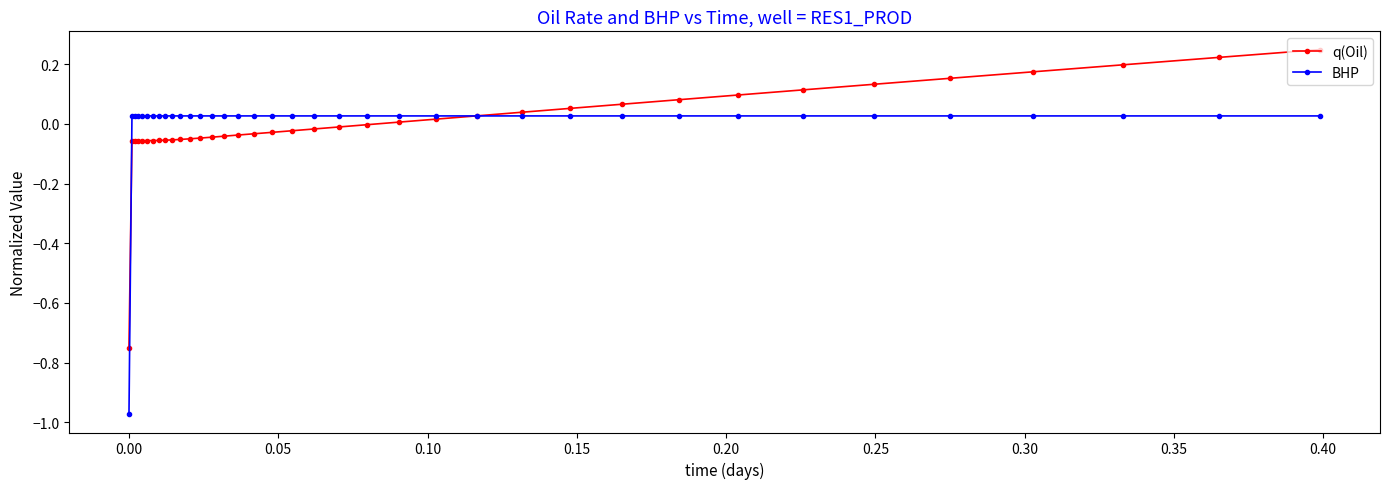

True or false: BHP and q(Oil) cross at least once.

True